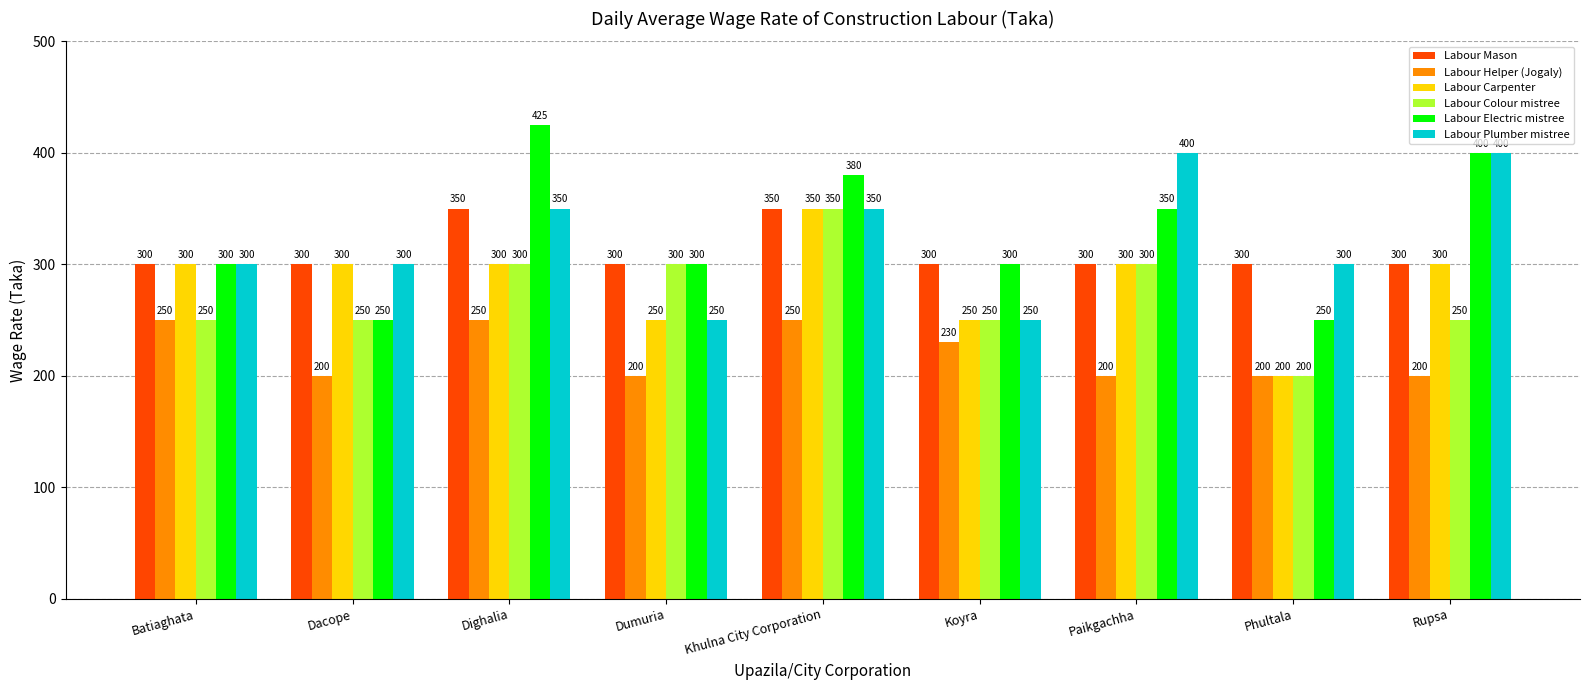

How many bars are there in each group?

6